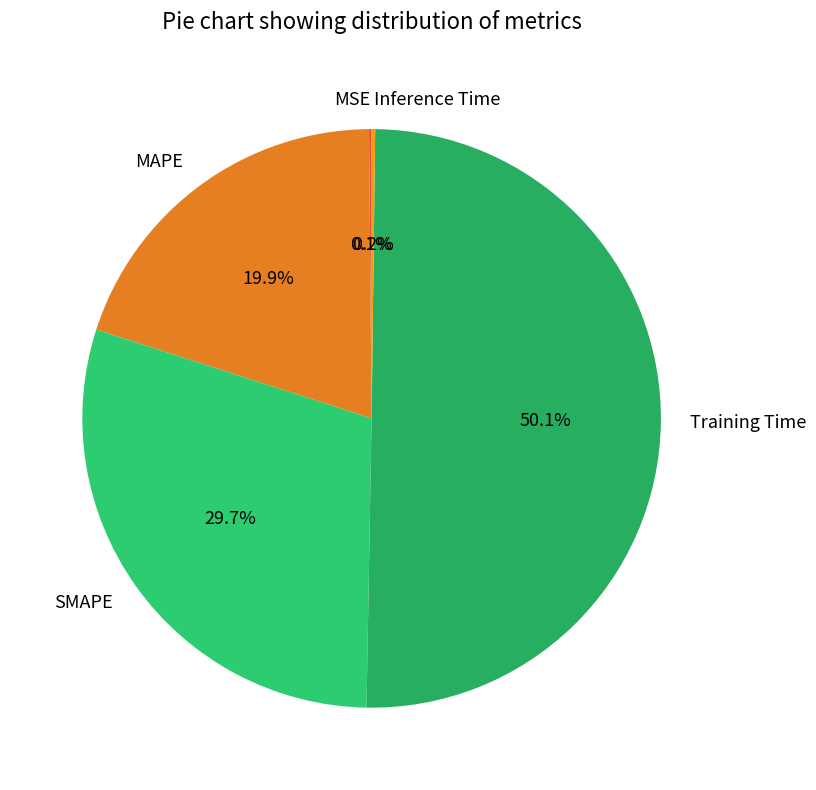

What percentage is NOT represented by Training Time?

49.9%